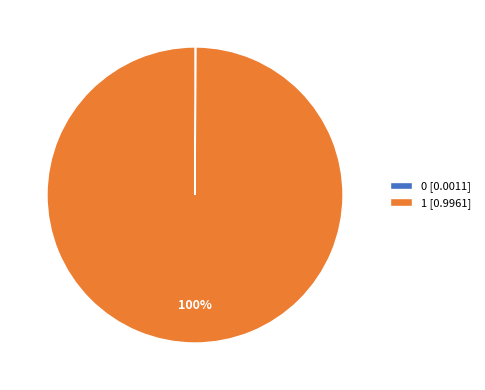

Is there a majority slice in this chart?

Yes